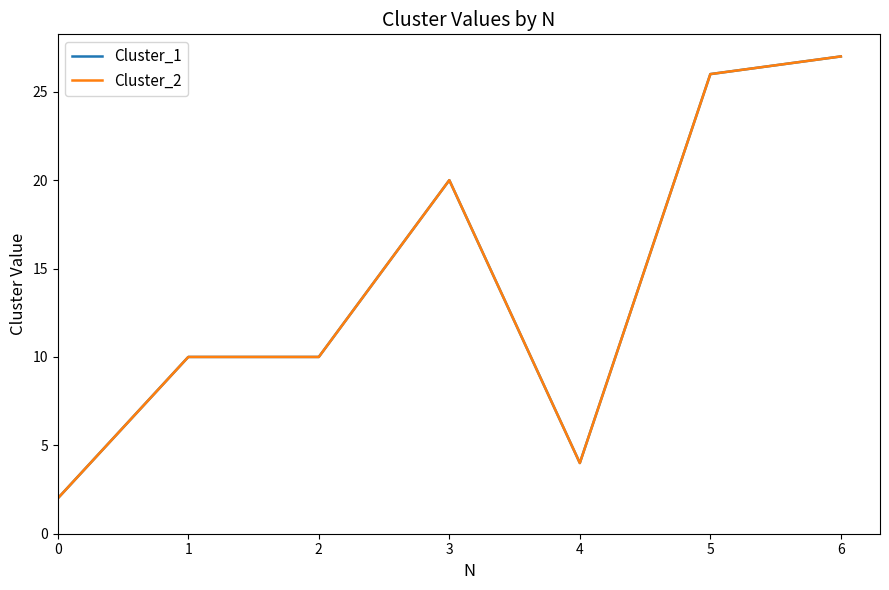

Is the value of Cluster_2 at 6 greater than the value of Cluster_1 at 5?

Yes